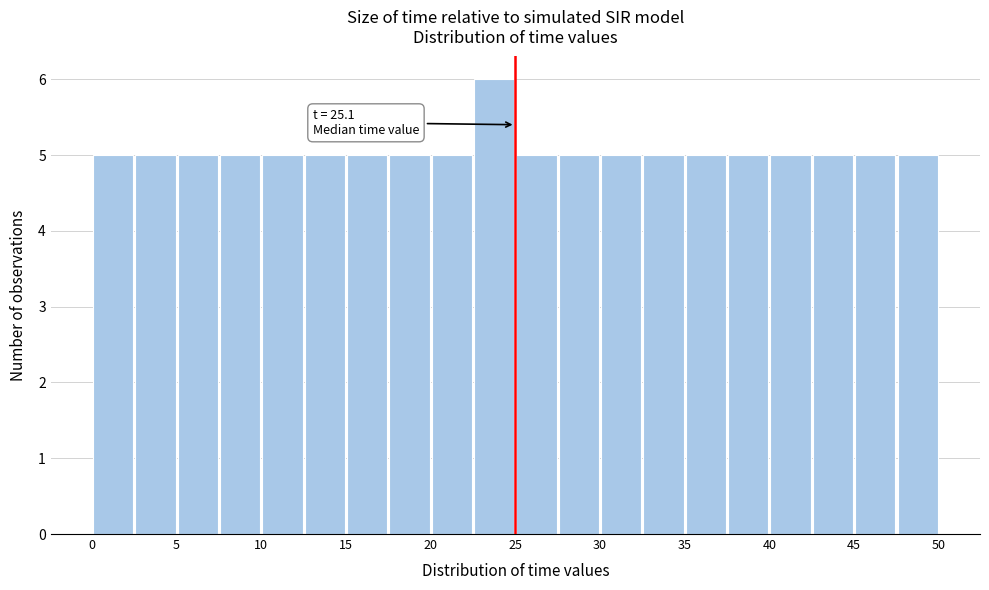

Around what value on the x-axis is the tallest bar? Give the approximate position of its centre, as read against the axis.

24